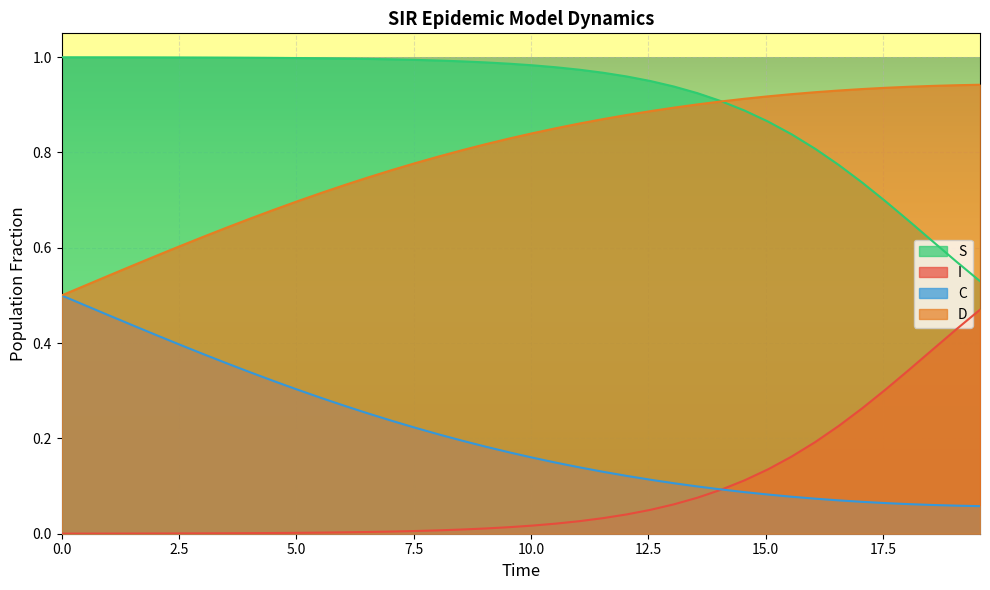

How many series are shown in this chart?

4